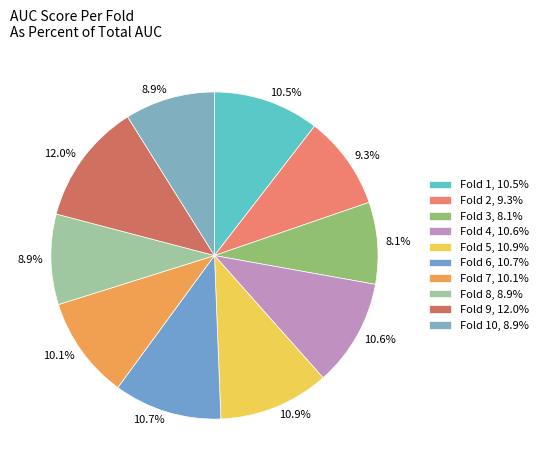

Which slice is the smallest?

Fold 3, 8.1%